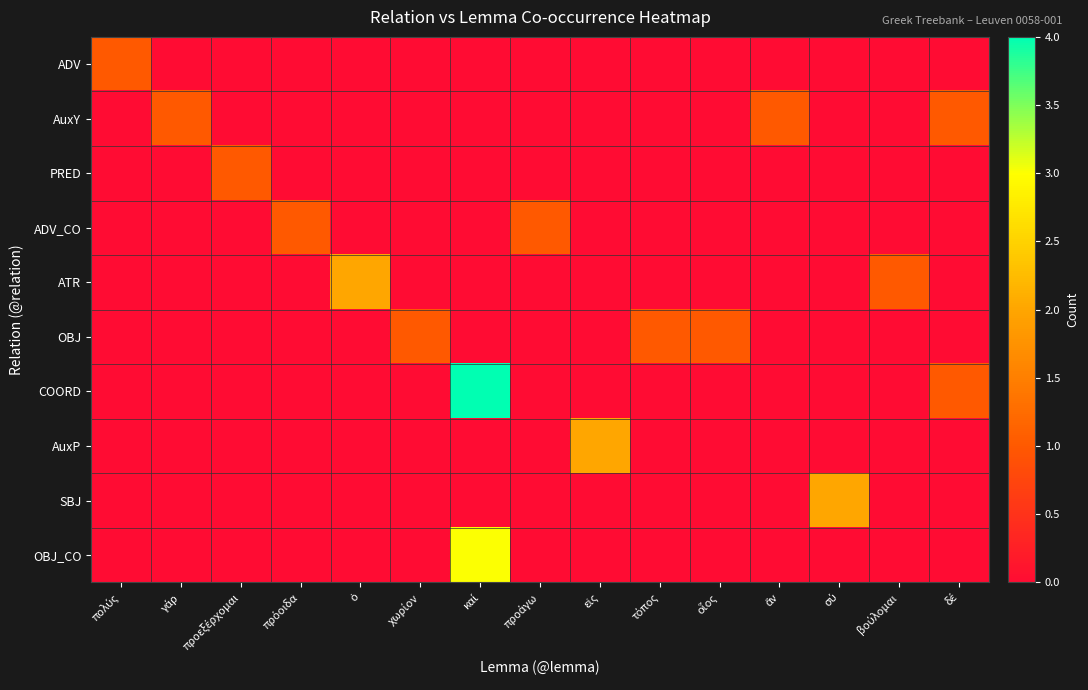

At which category is the sum across all series the highest?

καί